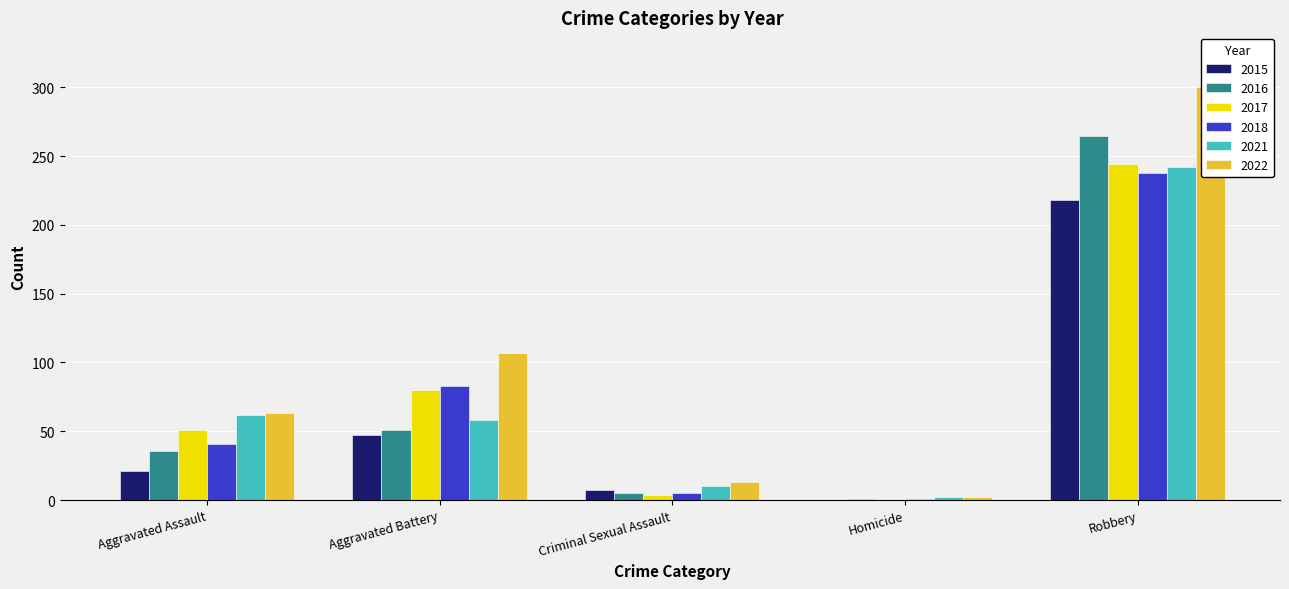

How many data points does each series have?

5